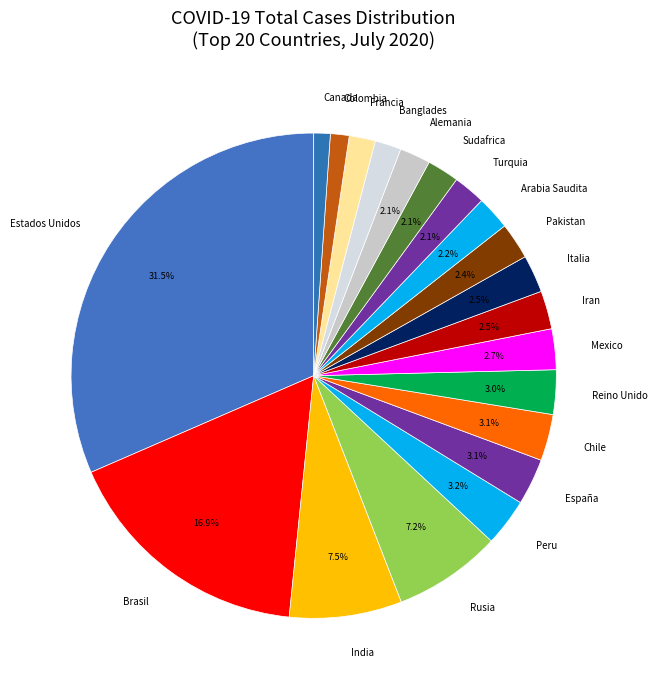

Do Mexico and Brasil together represent more than half of the pie?

No